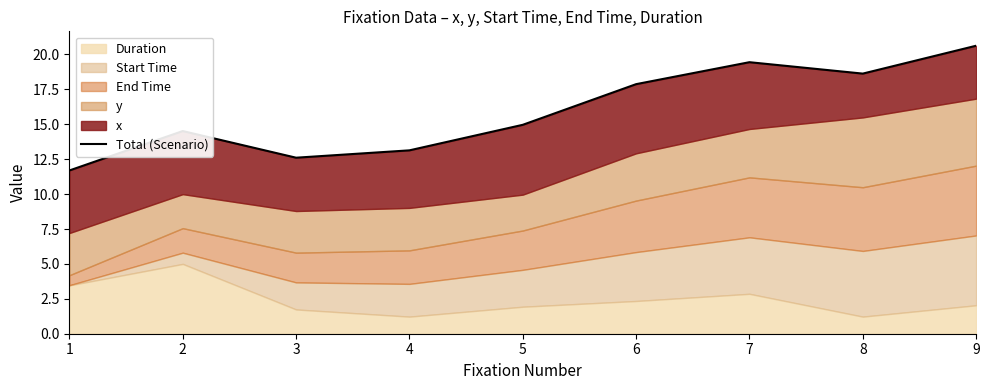

What is the greatest value displayed?

20.6